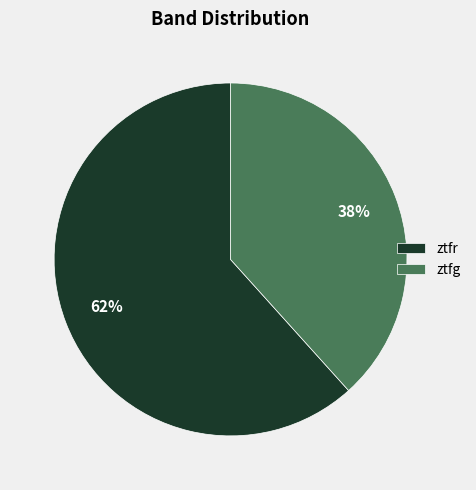

To the nearest percent, what percentage of the pie is ztfr?

62%